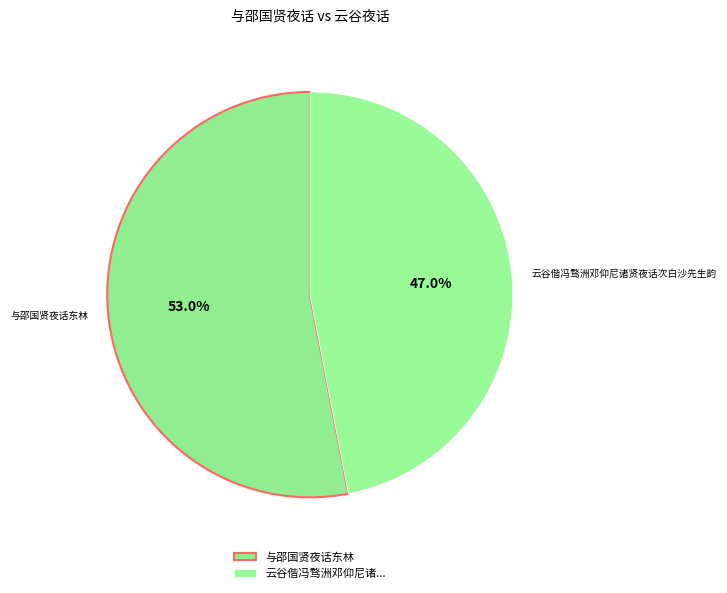

To the nearest percent, what percentage of the pie is 云谷偕冯骛洲邓仰尼诸贤夜话次白沙先生韵?

47%